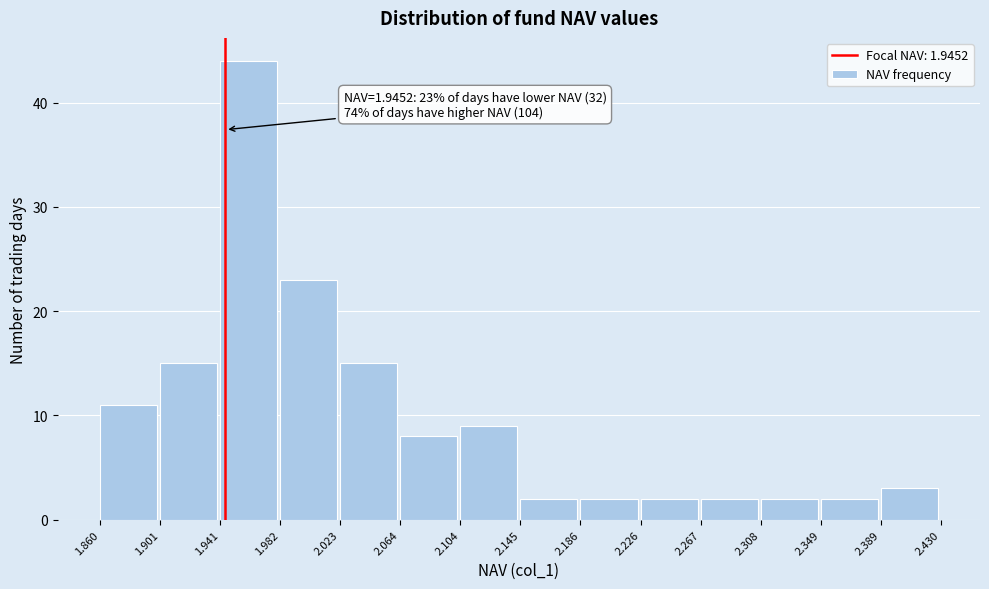

Which range on the x-axis has the tallest bar?

1.941 to 1.982